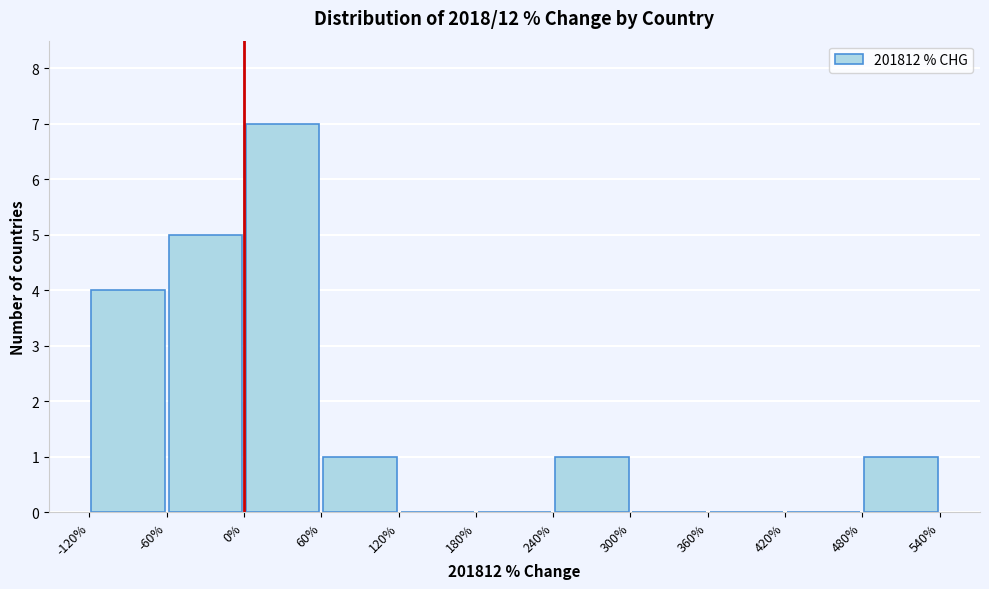

Reading left to right, transcribe this chart: for each bar, give the range it covers on the x-axis and its height. The values are not printed on the chart, so give them approximately, as read against the axis.

-120% to -60%: 4
-60% to 0%: 5
0% to 60%: 7
60% to 120%: 1
120% to 180%: 0
180% to 240%: 0
240% to 300%: 1
300% to 360%: 0
360% to 420%: 0
420% to 480%: 0
480% to 540%: 1